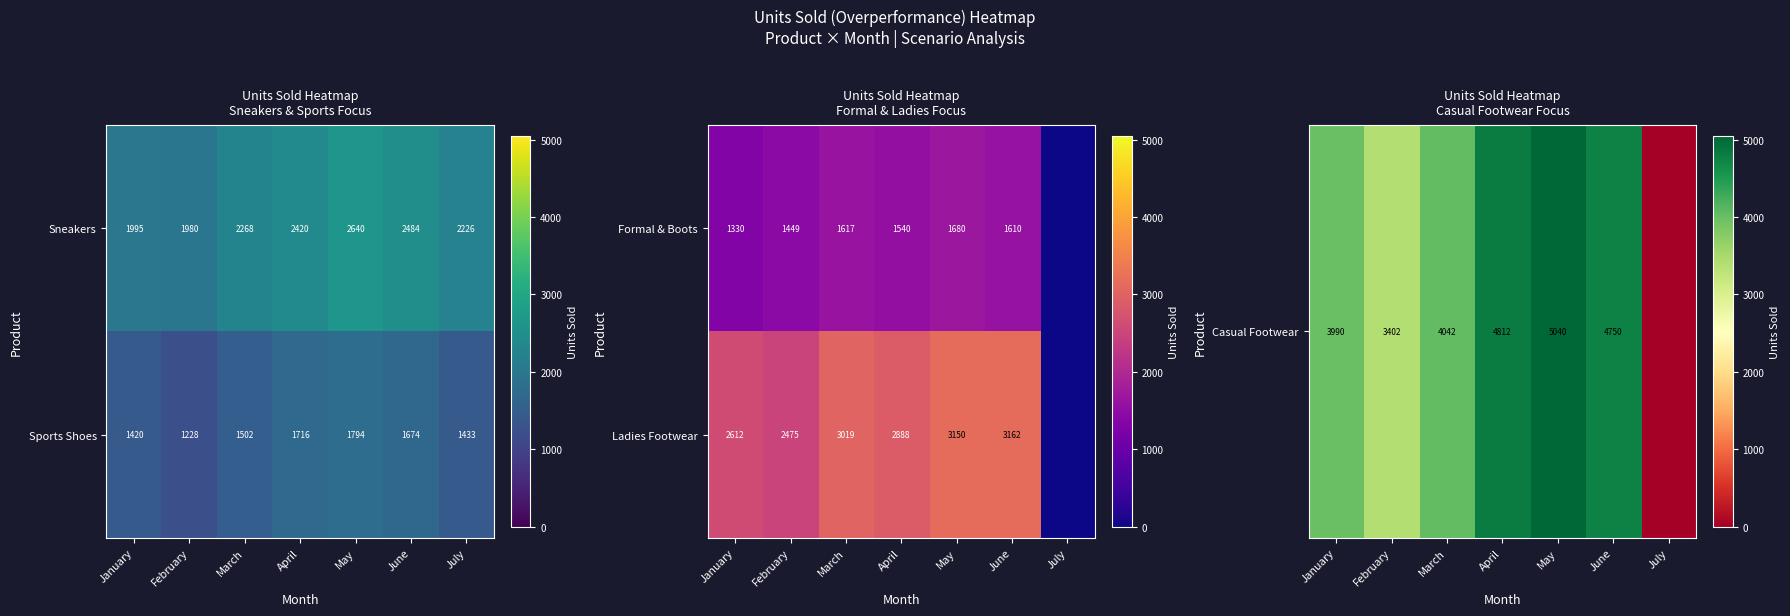

The Ladies Footwear series shows 2612 at January. True or false?

True